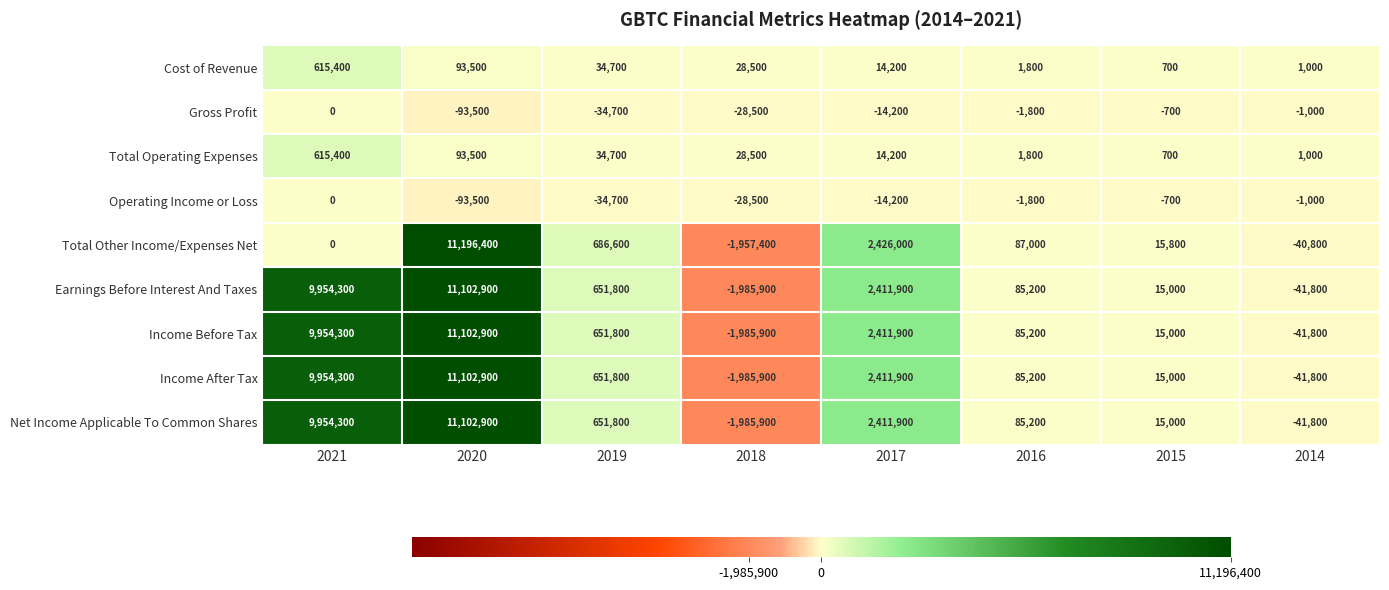

How many data points in Gross Profit are less than -1800?

4